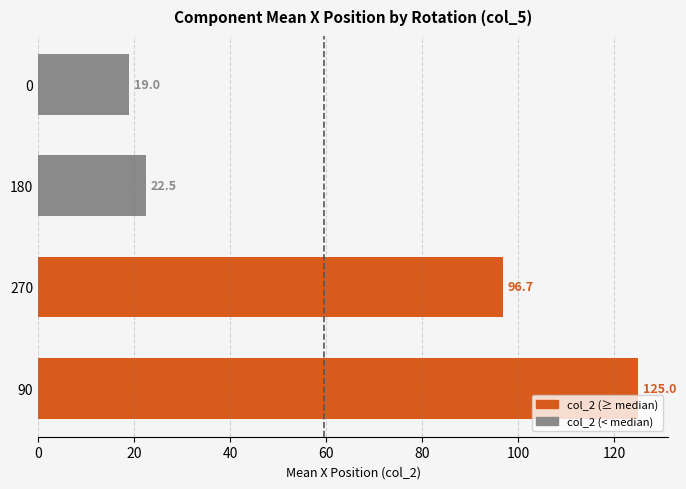

How many bars are there in total?

4